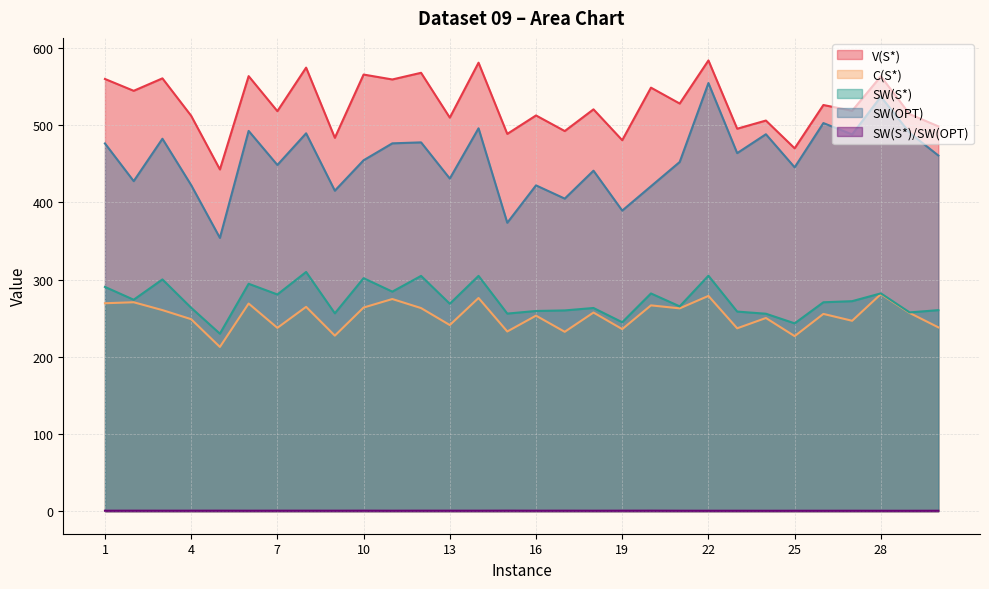

What is the value of the SW(S*)/SW(OPT) point at the 4th from the left?

0.6